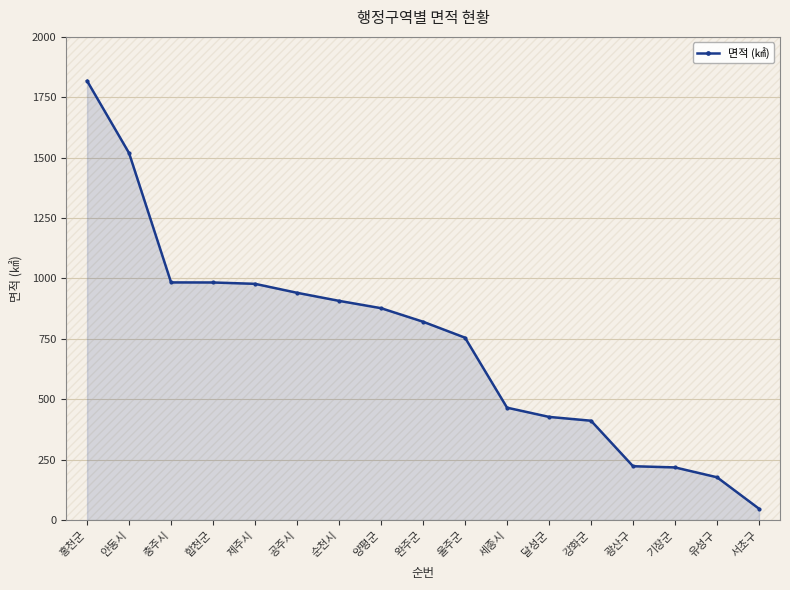

How many lines are shown in the chart?

1